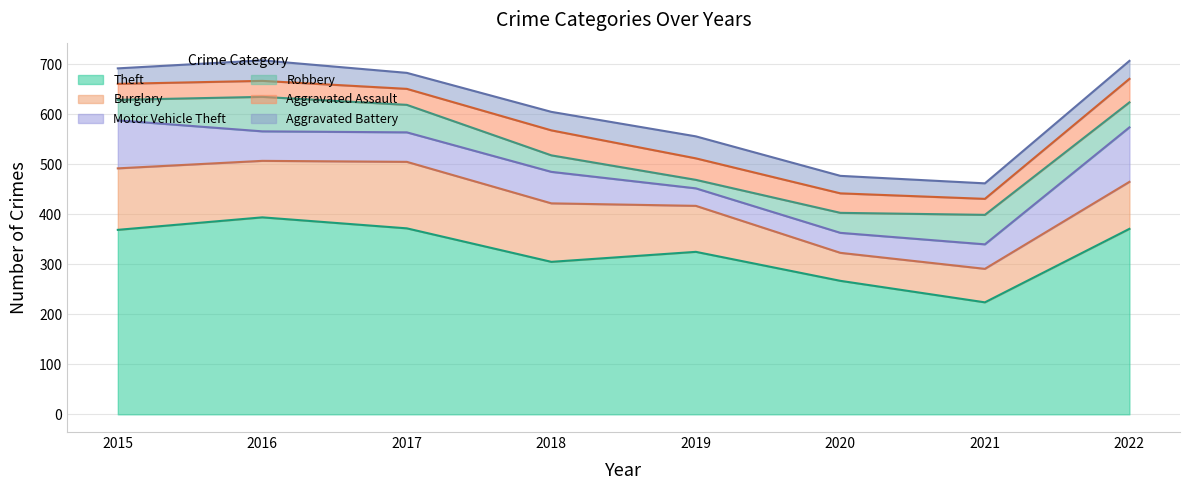

Where do Robbery and Aggravated Assault first cross each other?

2017 and 2018